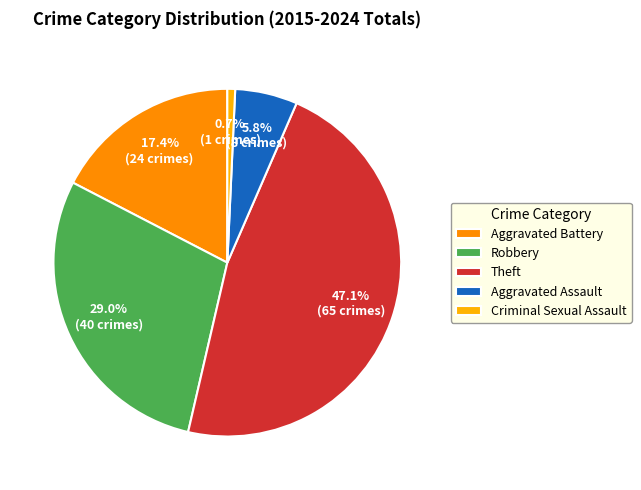

To the nearest percent, what is the difference between the largest and smallest slice percentages?

46%